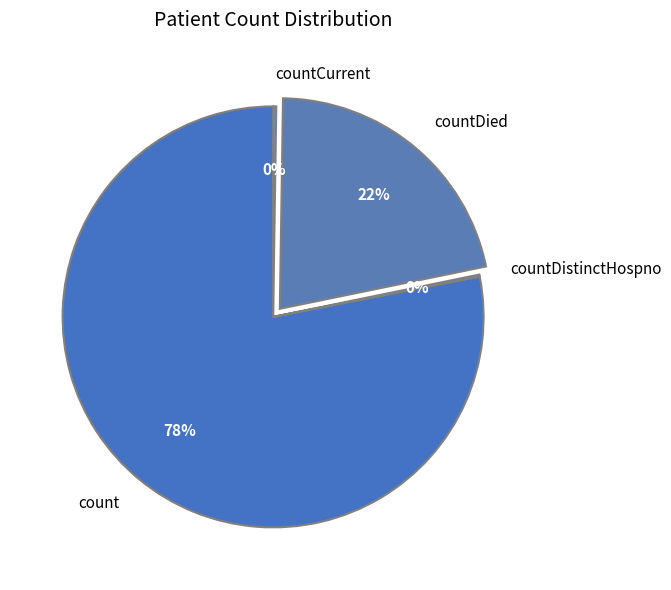

To the nearest percent, what is the average slice percentage?

25%